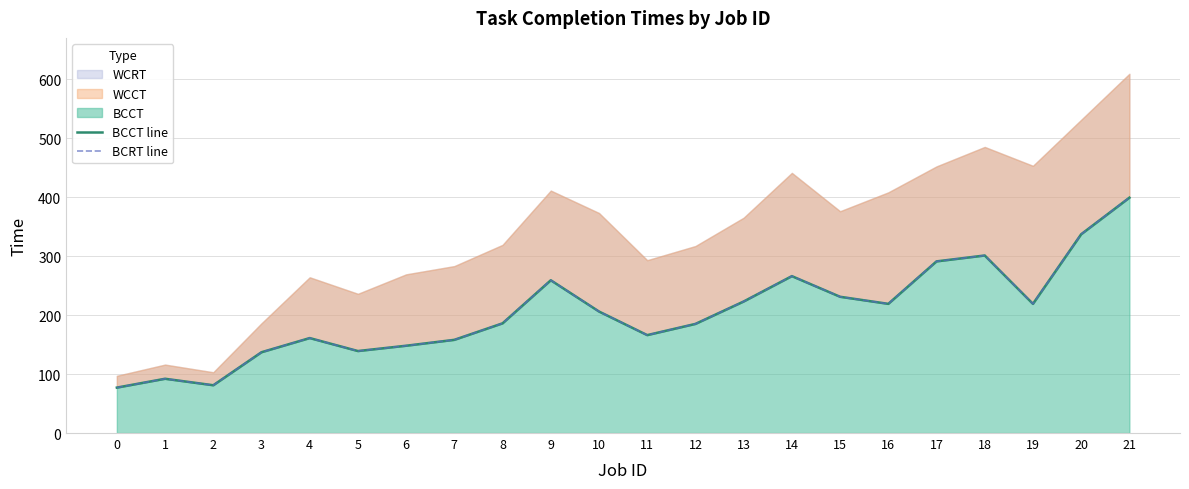

Where does the BCCT line series first go above 206?

9